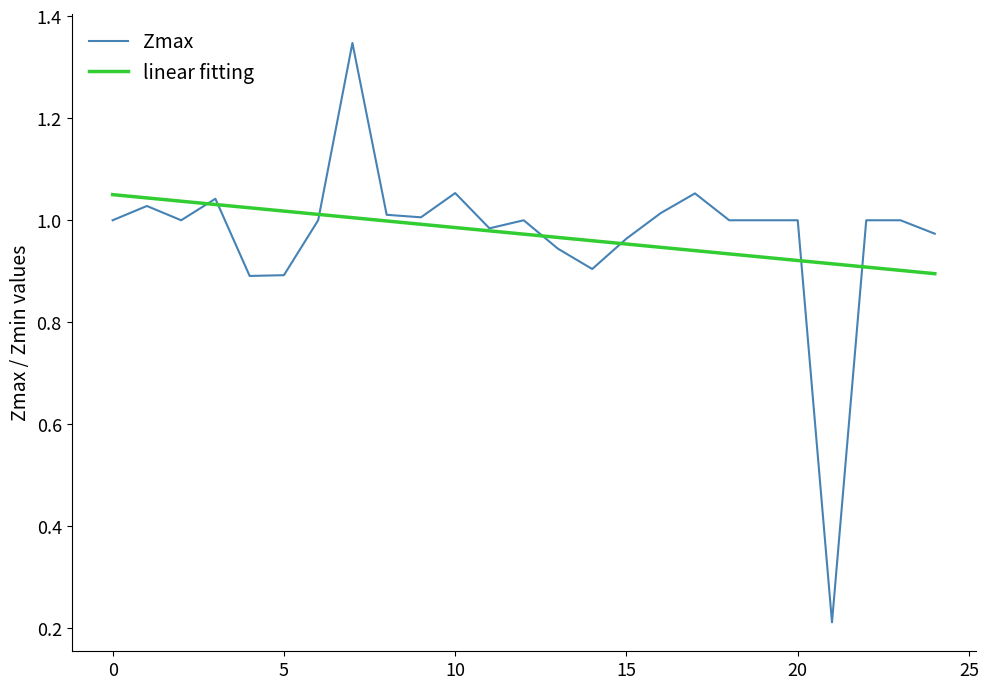

Which series has the widest spread of values?

Zmax